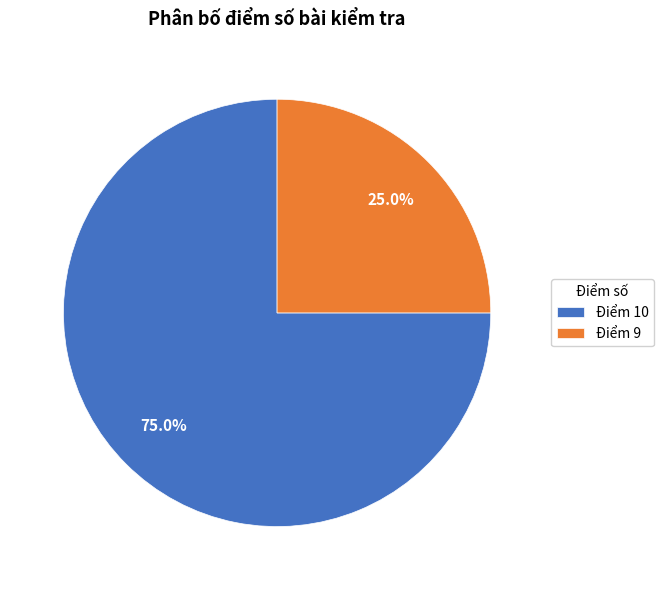

True or false: Điểm 10 accounts for 75% of the total.

True